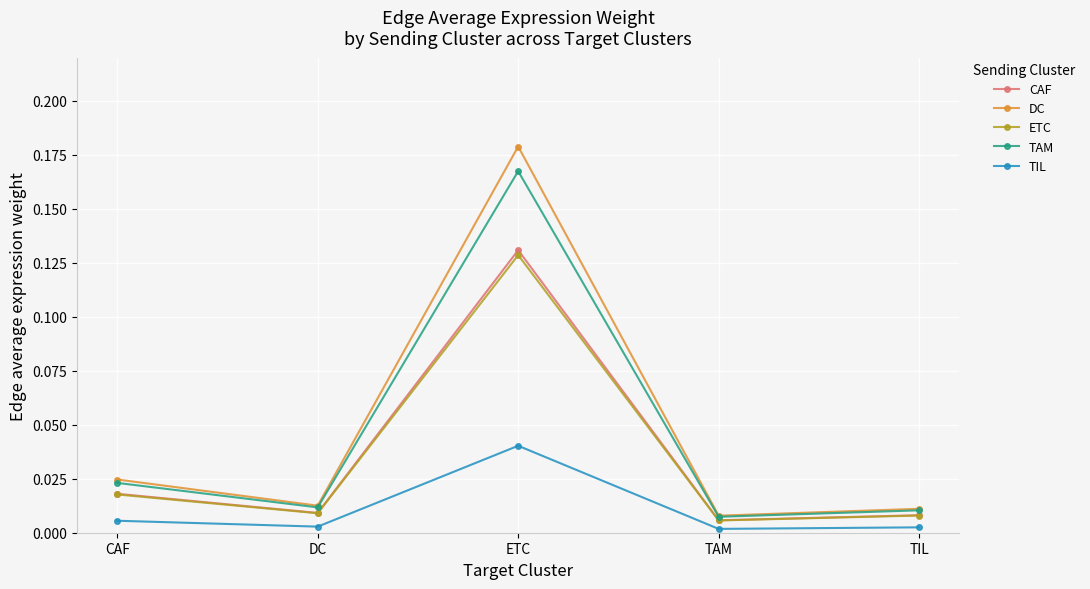

Which series has the widest spread of values?

DC